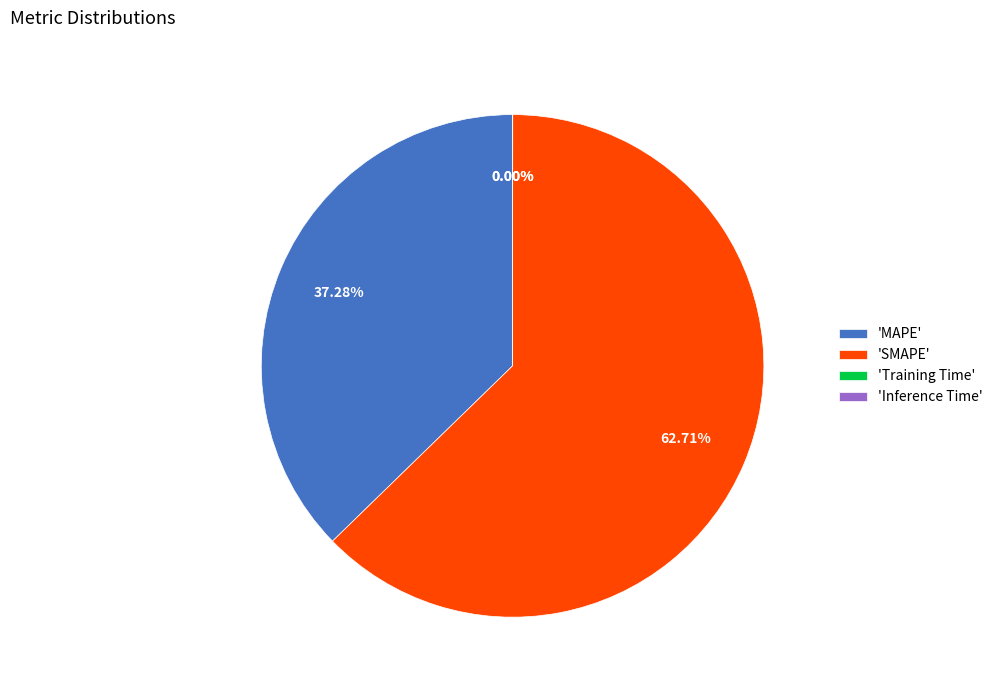

What is the majority slice?

'SMAPE'